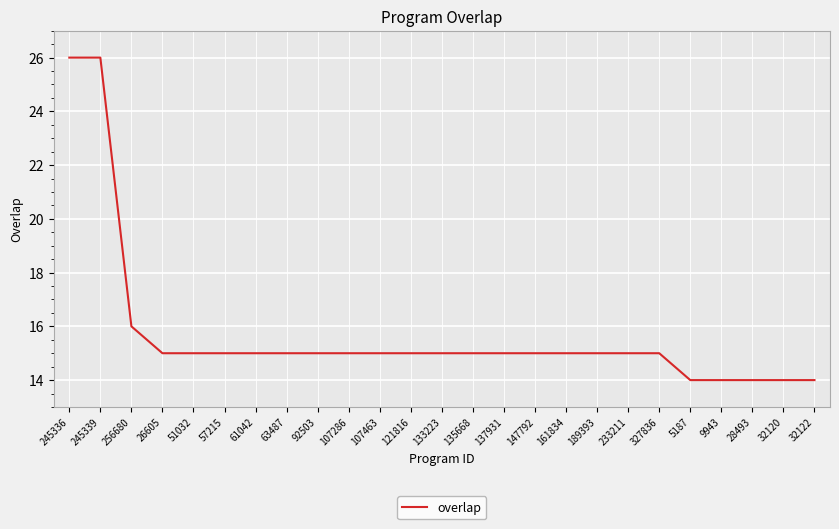

Reading right to left, transcribe all the data shown in this chart.

14	14	14	14	14	15	15	15	15	15	15	15	15	15	15	15	15	15	15	15	15	15	16	26	26